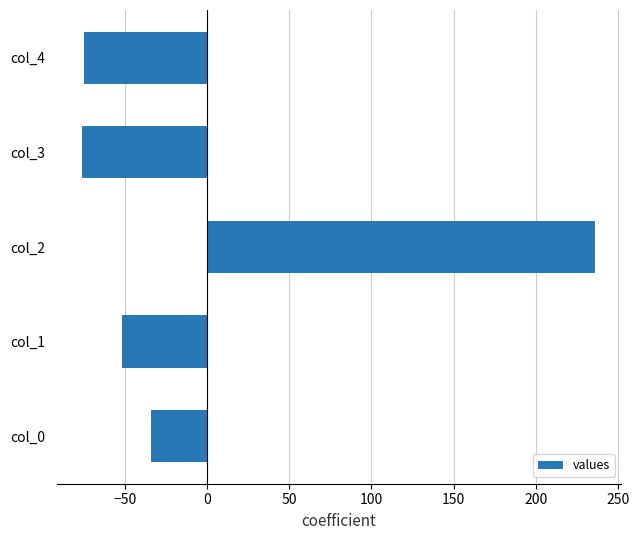

Which has a higher value, col_2 or col_4?

col_2